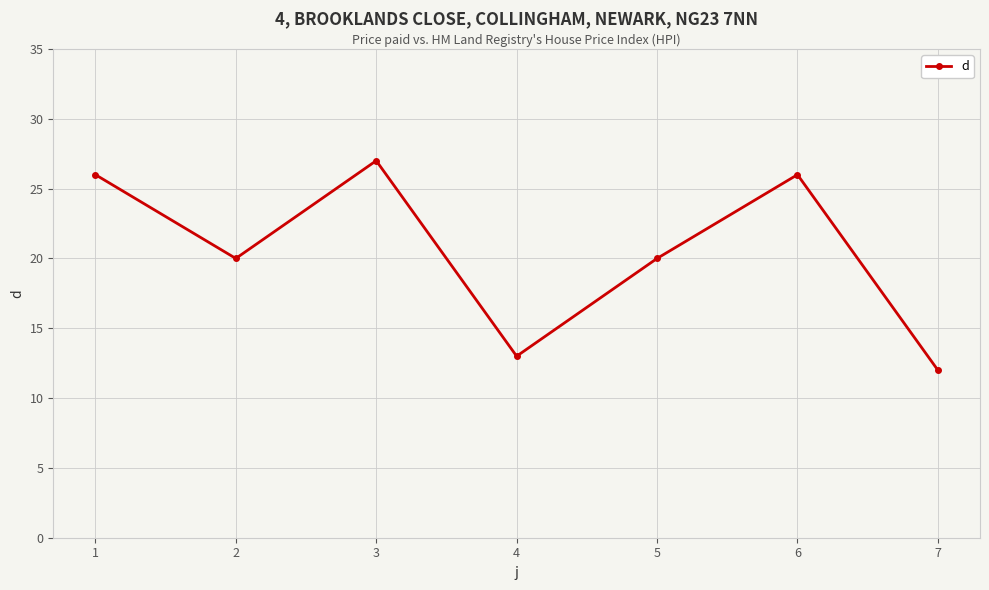

Reading left to right, transcribe all the data shown in this chart.

26	20	27	13	20	26	12